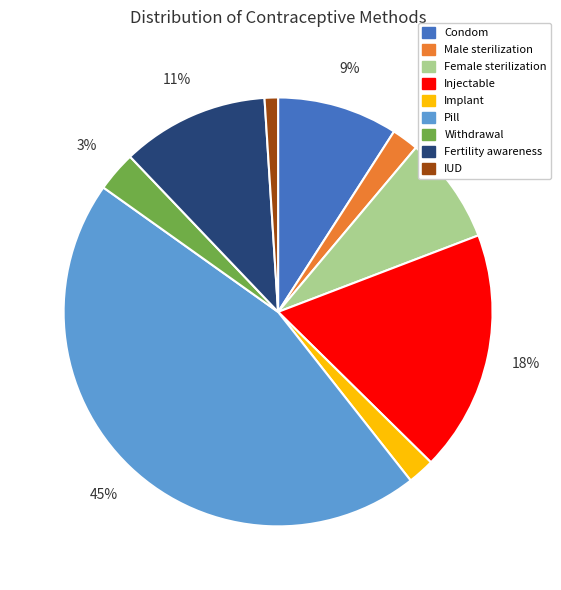

The Fertility awareness slice represents 11% of the pie. True or false?

True